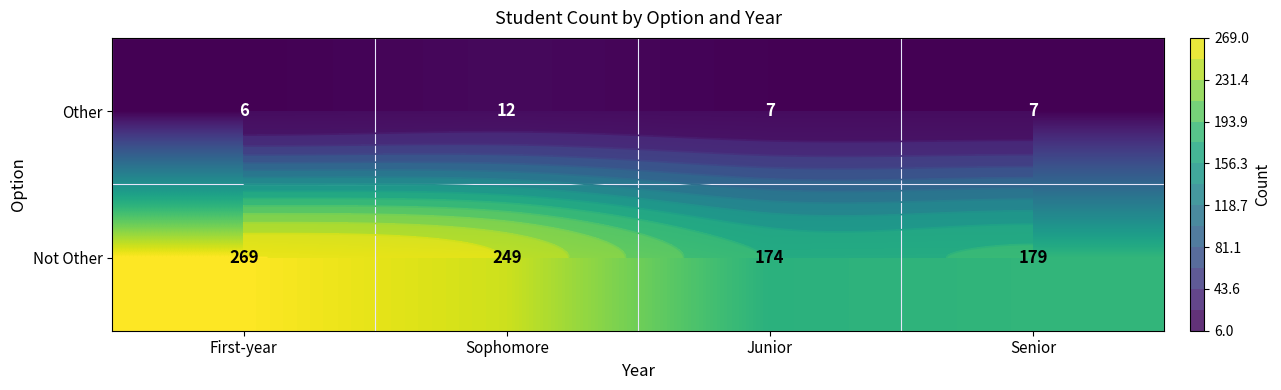

What value does the Other series have at Senior?

7